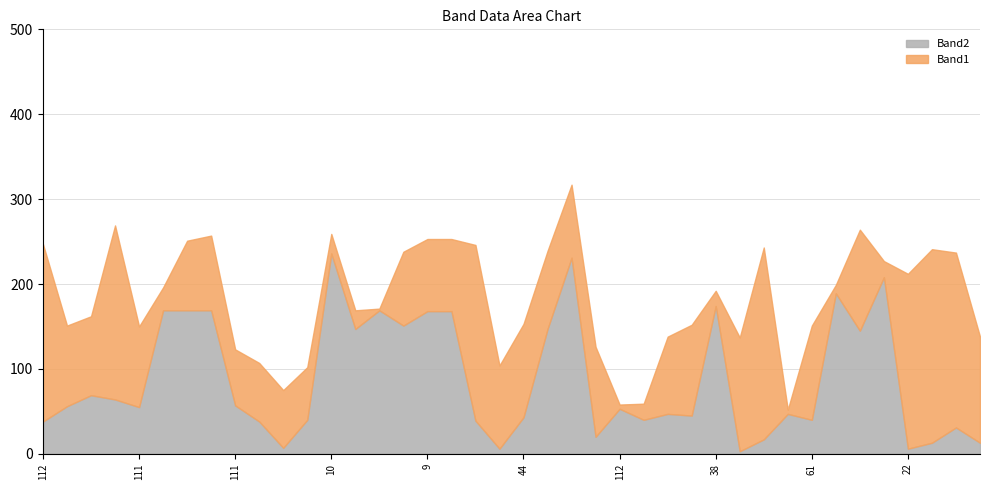

Where is the first local maximum for Band2?

14